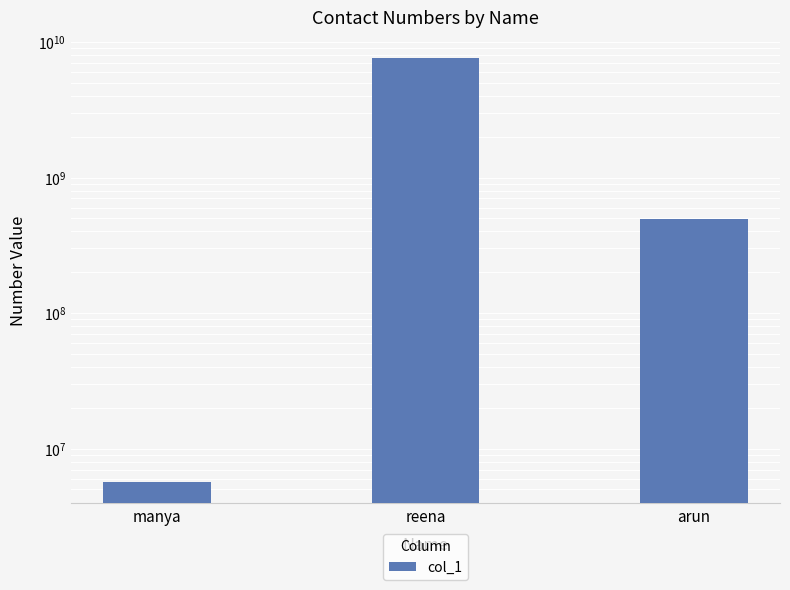

The value at manya is 9682611. True or false?

False